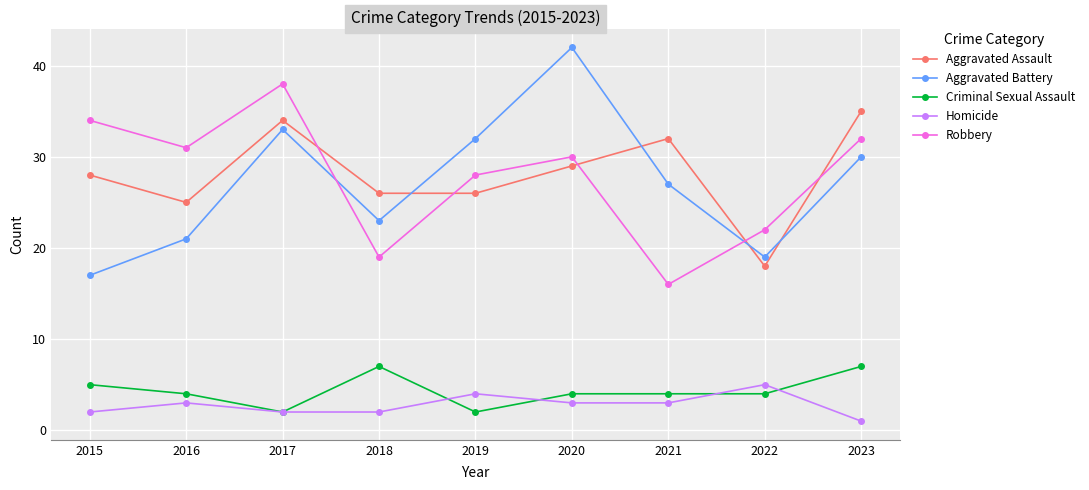

Reading left to right, list all the values displayed in this chart.

Aggravated Assault: 28	25	34	26	26	29	32	18	35
Aggravated Battery: 17	21	33	23	32	42	27	19	30
Criminal Sexual Assault: 5	4	2	7	2	4	4	4	7
Homicide: 2	3	2	2	4	3	3	5	1
Robbery: 34	31	38	19	28	30	16	22	32